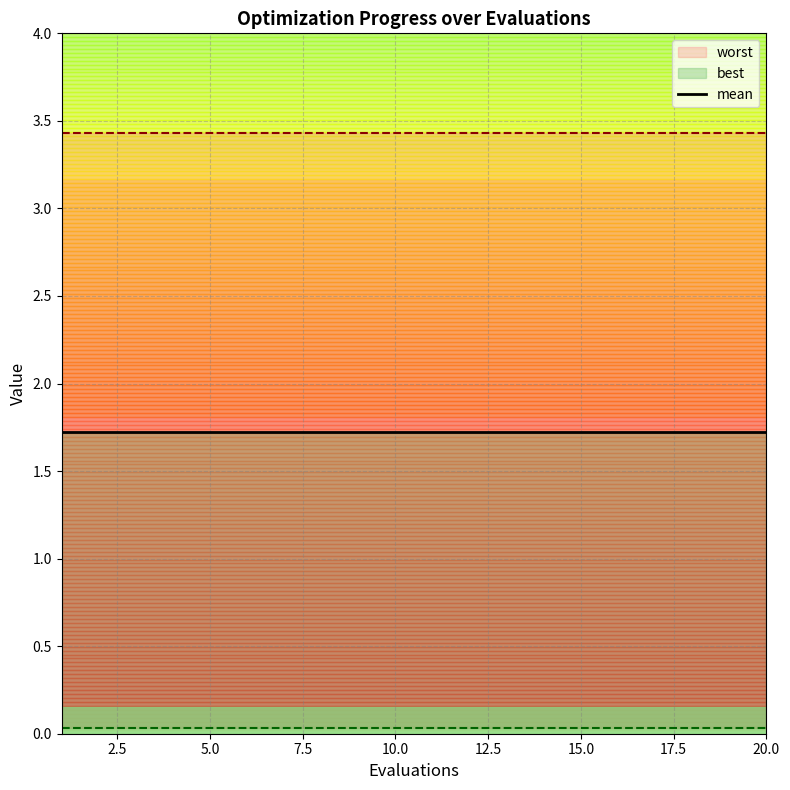

What is the maximum value shown in the chart?

3.4